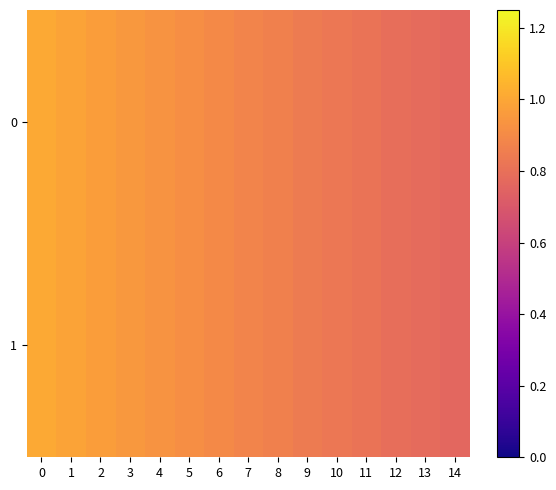

Reading right to left, transcribe all the data shown in this chart.

0: 14=0.8	13=0.8	12=0.8	11=0.8	10=0.8	9=0.8	8=0.9	7=0.9	6=0.9	5=0.9	4=0.9	3=1.0	2=1.0	1=1.0	0=1.0
1: 14=0.8	13=0.8	12=0.8	11=0.8	10=0.8	9=0.8	8=0.9	7=0.9	6=0.9	5=0.9	4=0.9	3=1.0	2=1.0	1=1.0	0=1.0